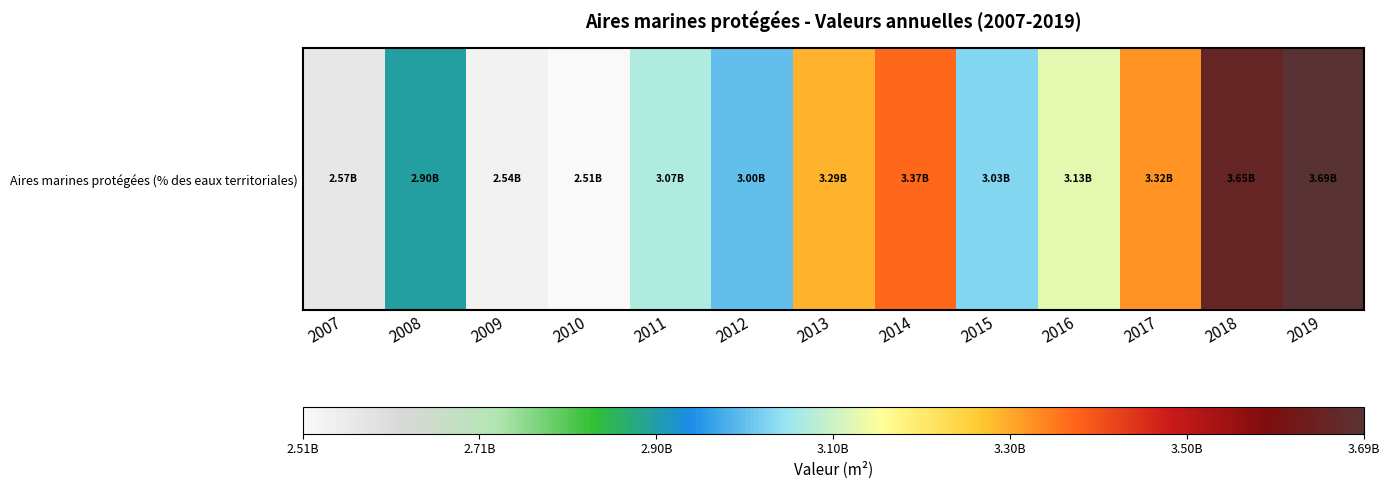

How many values are below 3072205533?

6